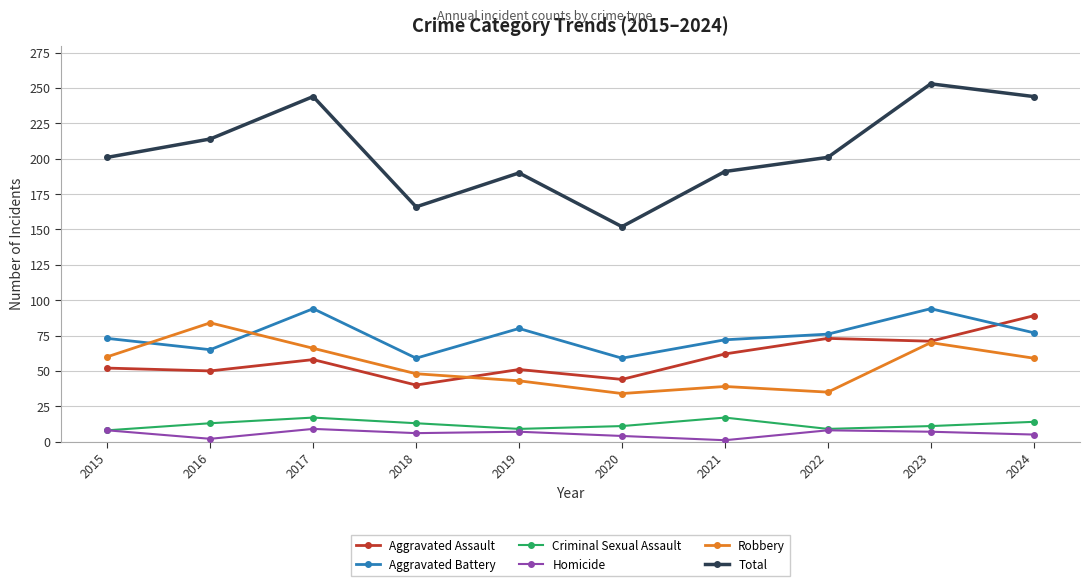

True or false: Robbery and Criminal Sexual Assault intersect in this chart.

False